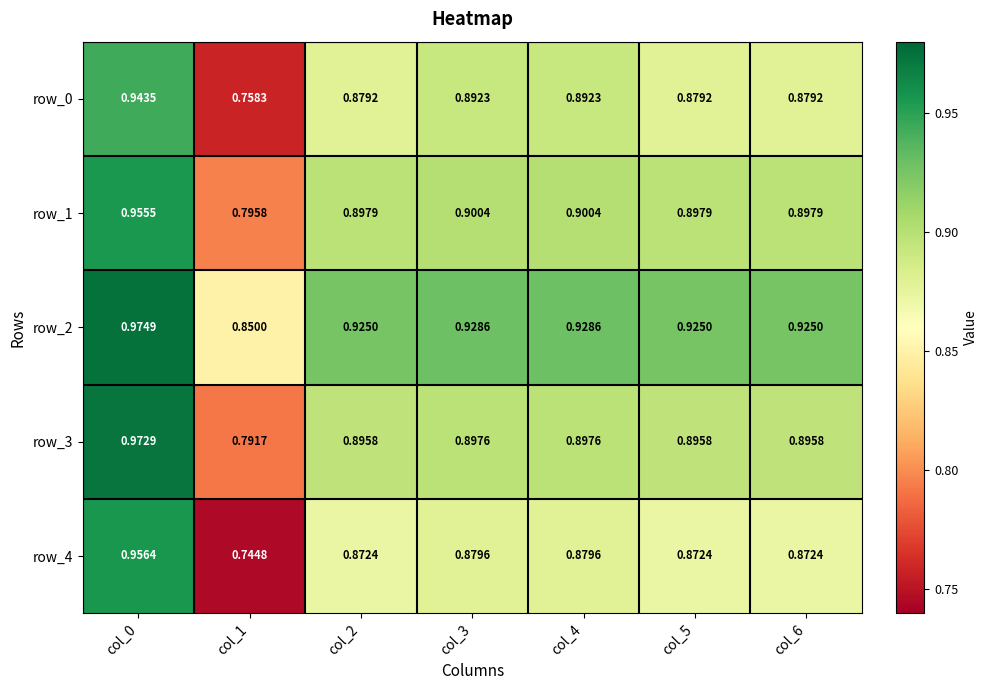

At which category is the sum across all series the highest?

col_0